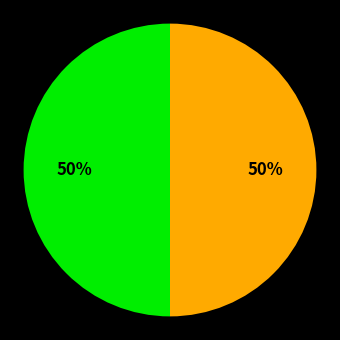

To the nearest percent, what is the average slice percentage?

50%